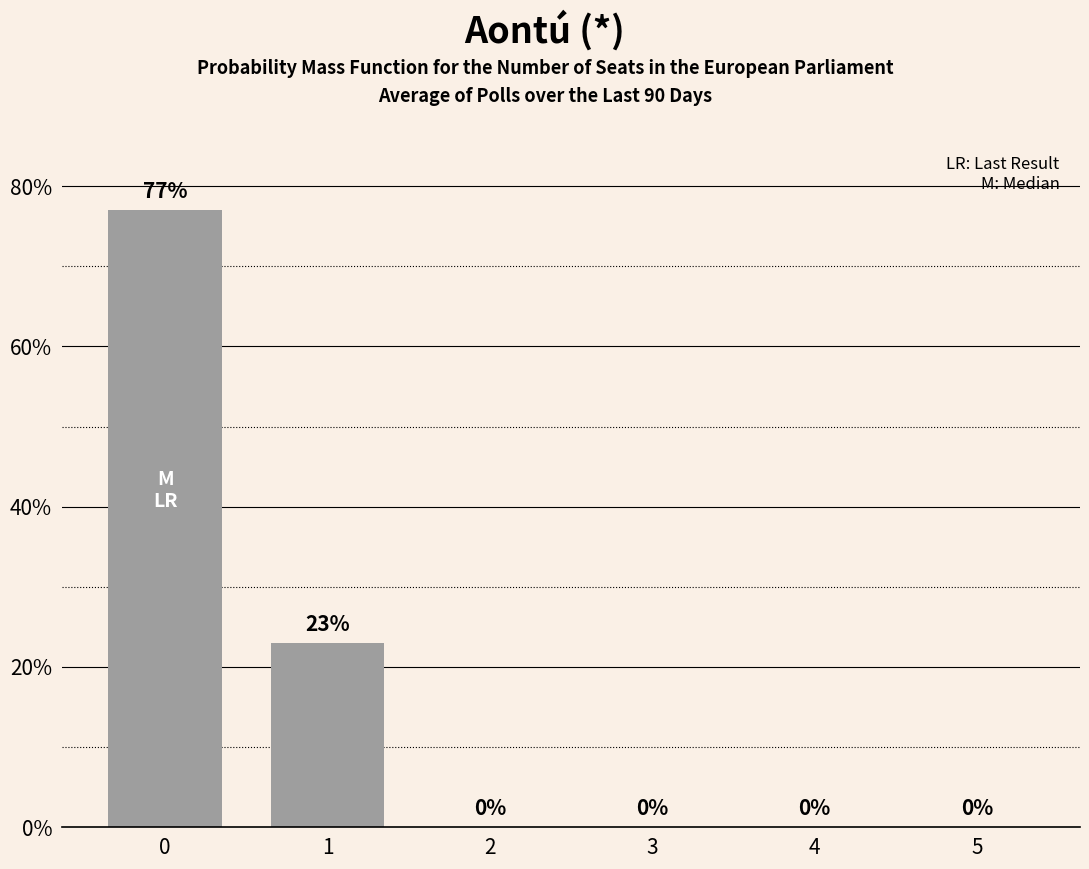

What value does the data have at 1, to the nearest 10?

20